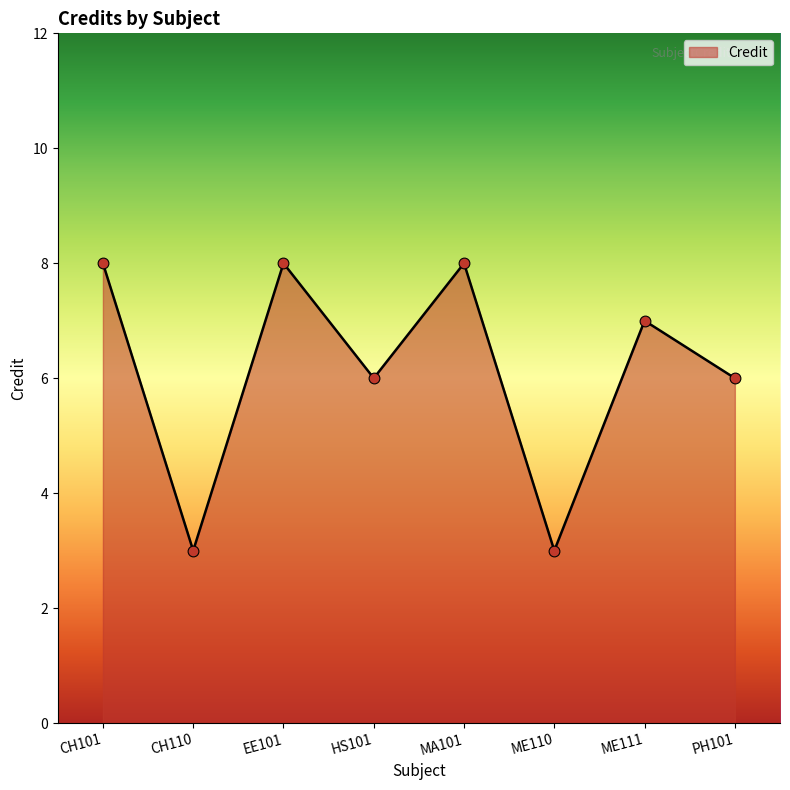

Approximately how many times larger is the value at ME111 compared to EE101?

0.9